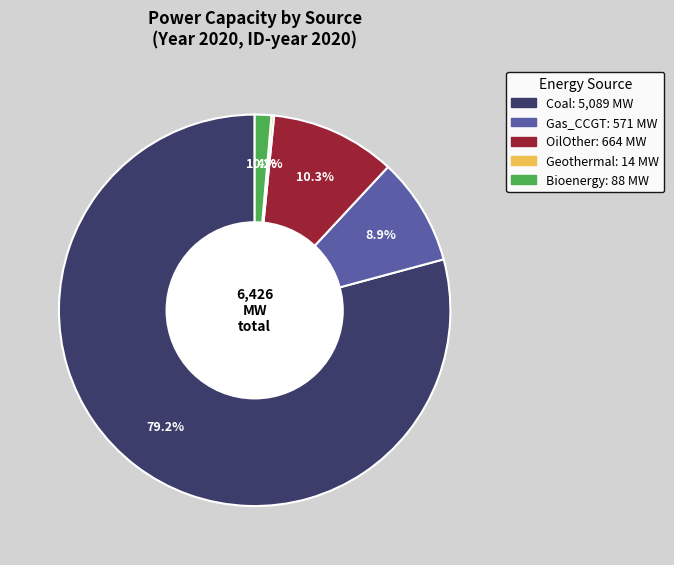

Does any single category account for the majority?

Yes